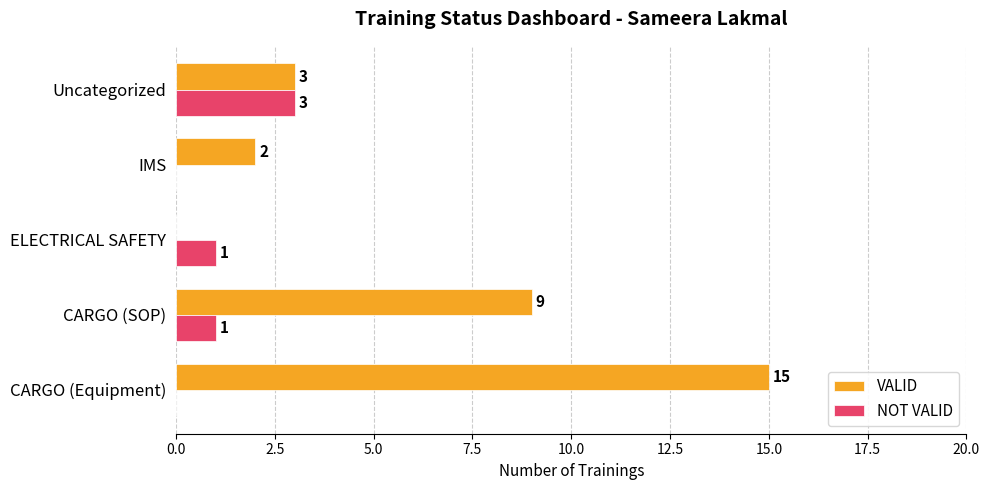

How many values in NOT VALID are above zero?

3